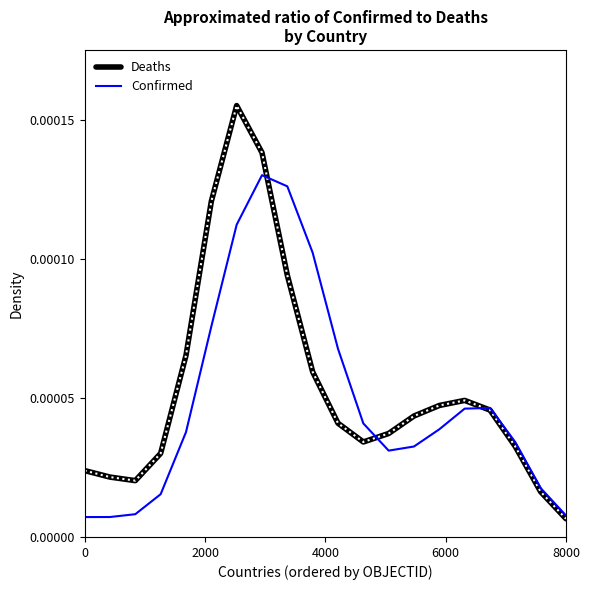

List the series in order of their peak value, lowest first.

Confirmed, Deaths